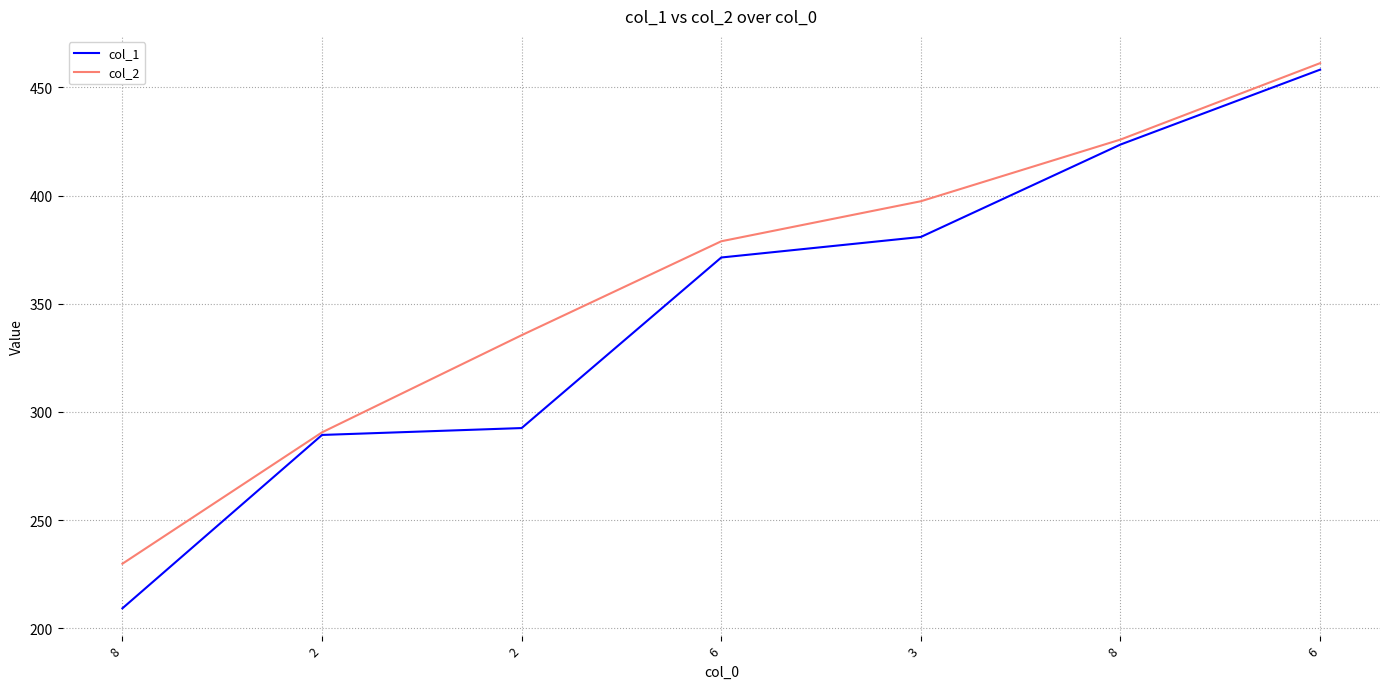

True or false: col_2 and col_1 intersect in this chart.

False